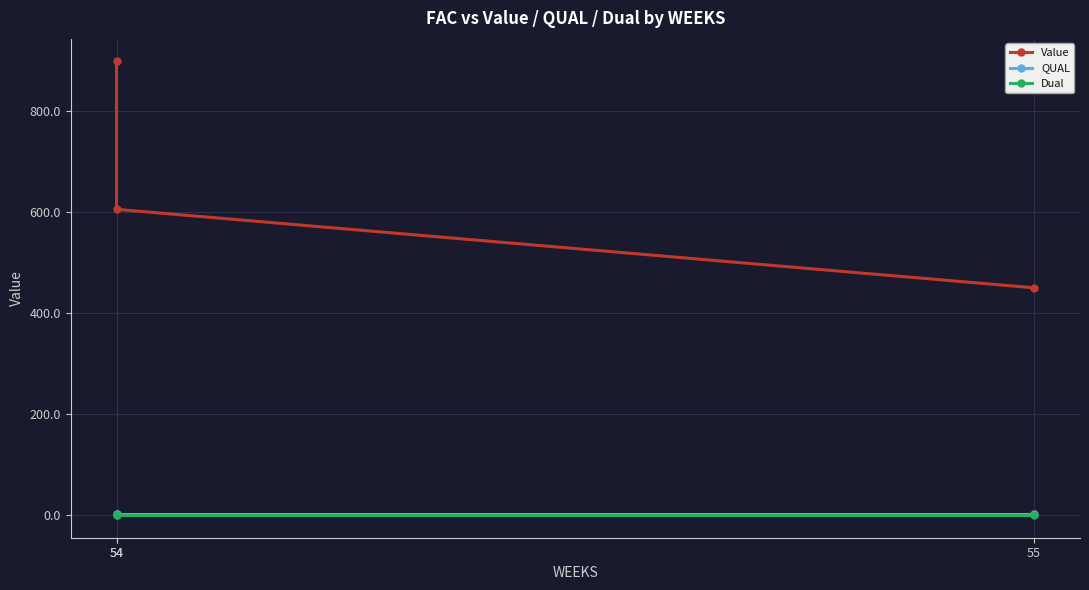

What is the difference between the maximum and minimum values in the Value series?

450.2